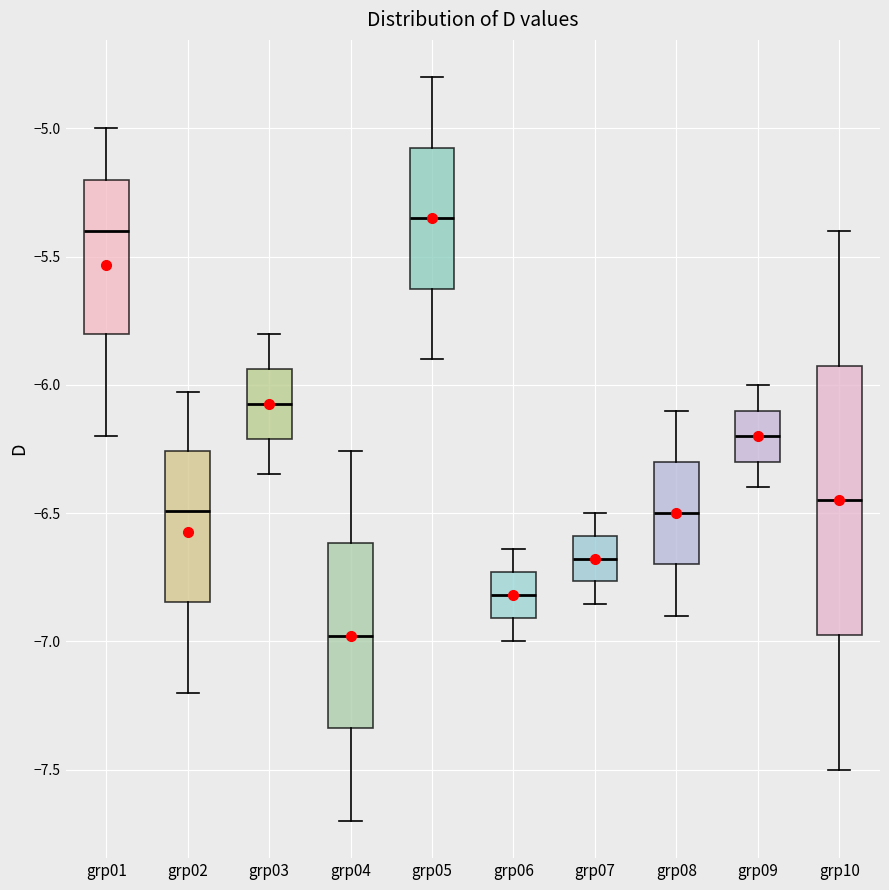

Reading left to right, transcribe this box plot: for each box, give where its median line is, the range the box spans, and where its two whiskers end, as read against the y-axis. The values are not printed on the chart, so give them approximately, as read against the axis.

grp01: median -5.40, box -5.80 to -5.20, whiskers -6.20 to -5.00
grp02: median -6.50, box -6.85 to -6.25, whiskers -7.20 to -6.05
grp03: median -6.05, box -6.20 to -5.95, whiskers -6.35 to -5.80
grp04: median -7.00, box -7.35 to -6.60, whiskers -7.70 to -6.25
grp05: median -5.35, box -5.60 to -5.05, whiskers -5.90 to -4.80
grp06: median -6.80, box -6.90 to -6.75, whiskers -7.00 to -6.65
grp07: median -6.70, box -6.75 to -6.60, whiskers -6.85 to -6.50
grp08: median -6.50, box -6.70 to -6.30, whiskers -6.90 to -6.10
grp09: median -6.20, box -6.30 to -6.10, whiskers -6.40 to -6.00
grp10: median -6.45, box -6.95 to -5.90, whiskers -7.50 to -5.40